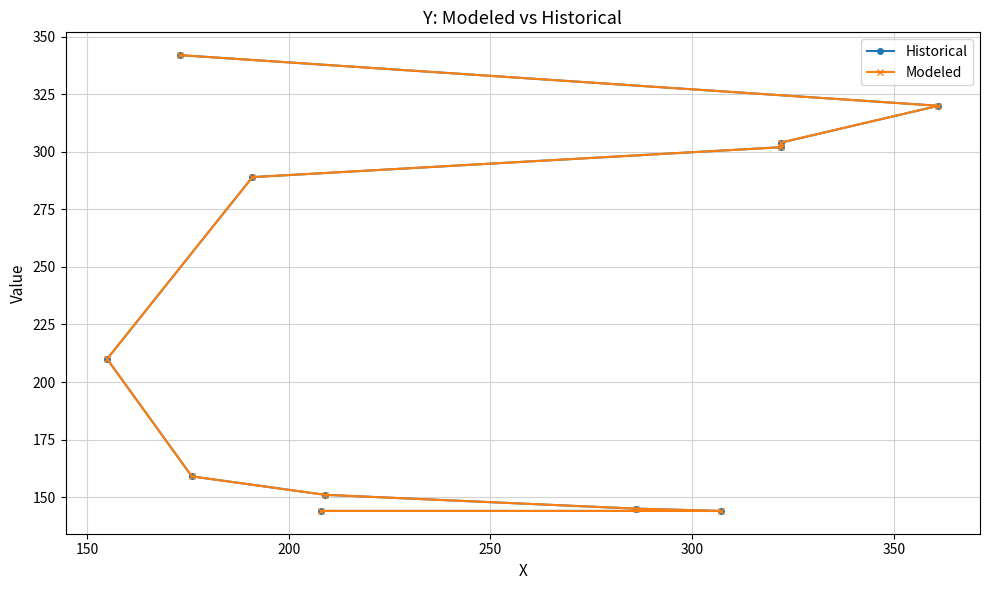

List the series in order of their peak value, lowest first.

Historical, Modeled